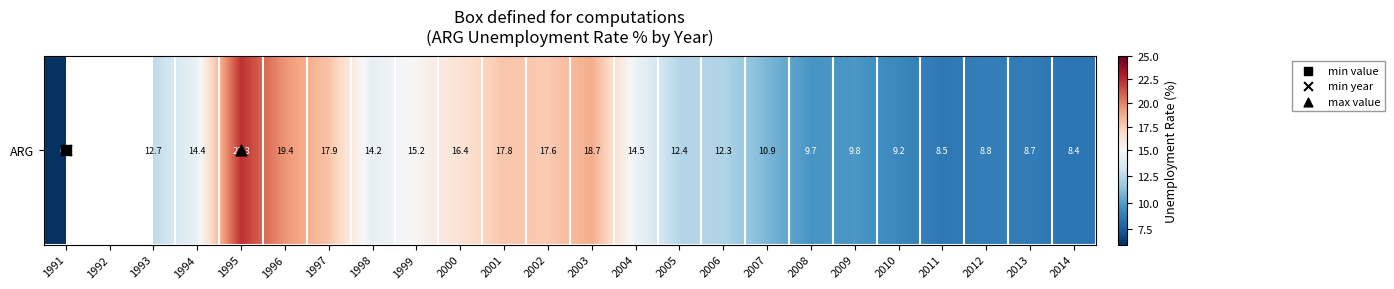

Between 1993 and 2008, which is larger?

1993